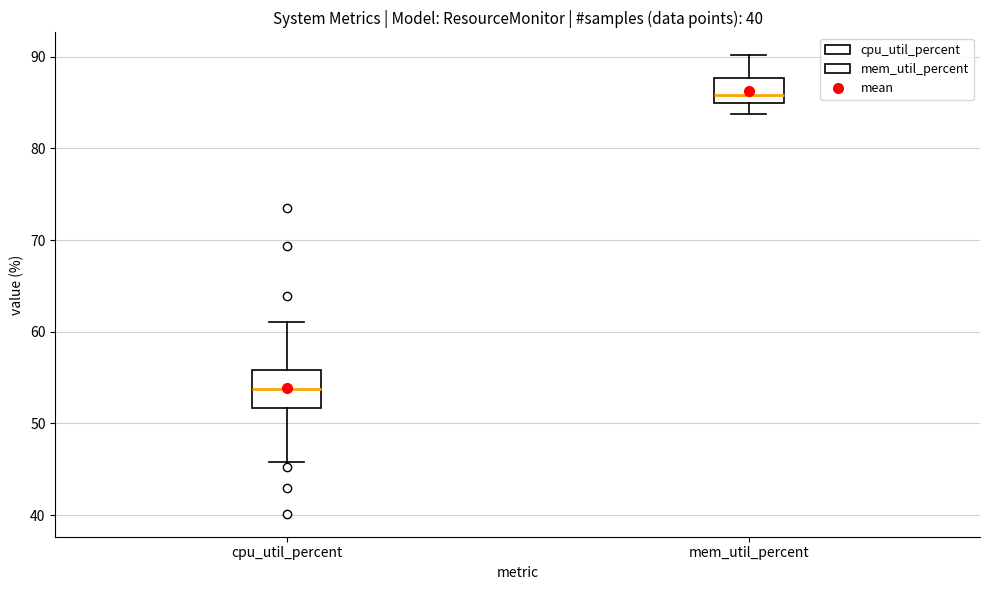

Which box has the highest median line?

mem_util_percent